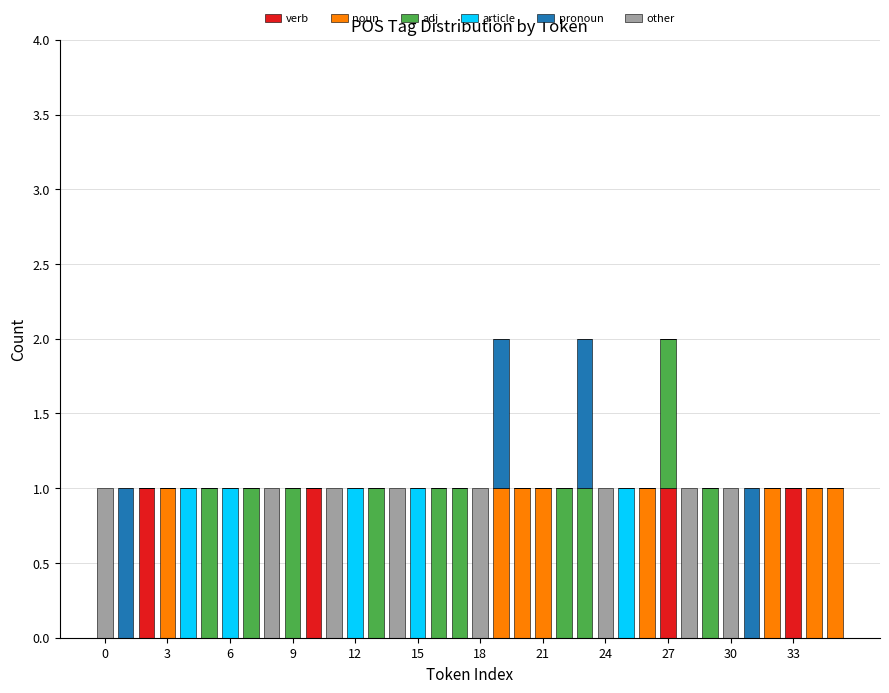

Which series has the widest spread of values?

verb